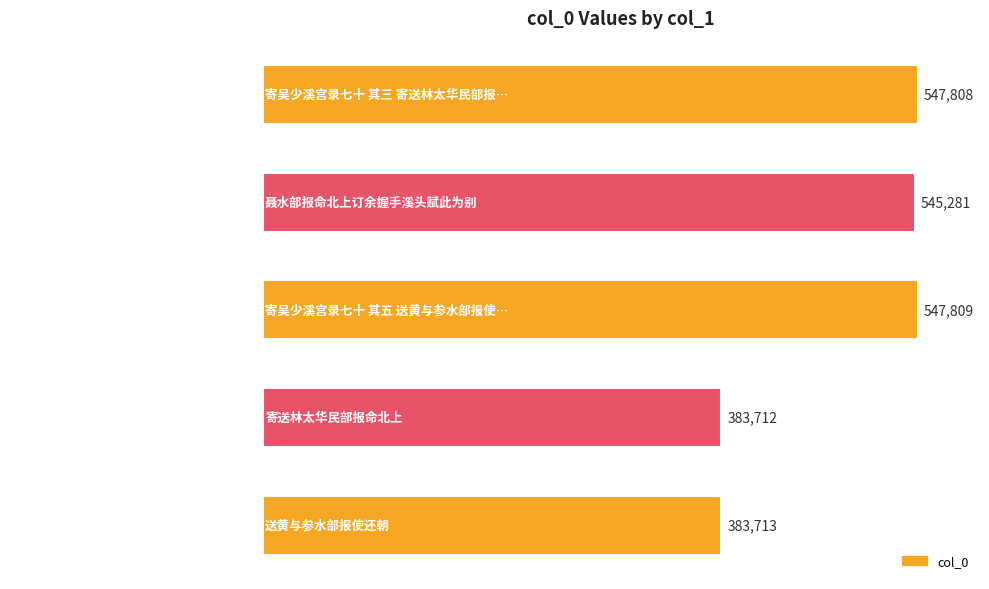

Count the number of categories in the chart.

5